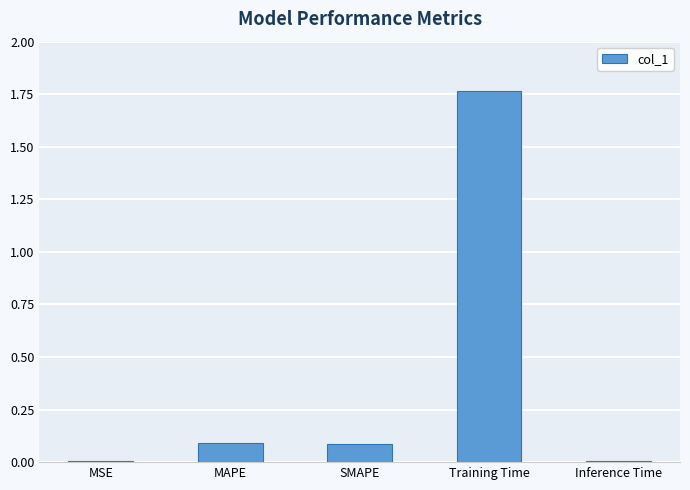

Which has a higher value, SMAPE or Training Time?

Training Time